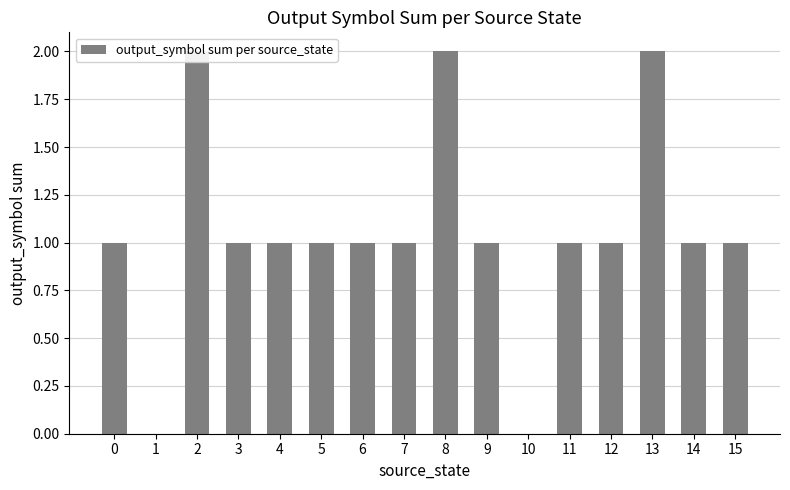

What is the difference between the values at 11 and 13?

1